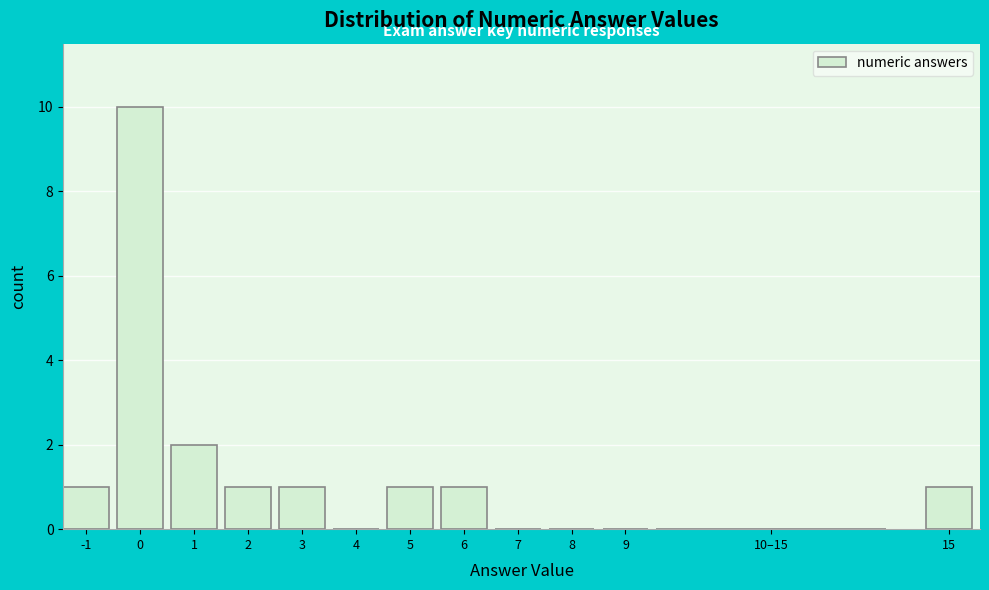

Reading left to right, transcribe all the data shown in this chart.

-1=1	0=10	1=2	2=1	3=1	4=0	5=1	6=1	7=0	8=0	9=0	10–15=0	15=1